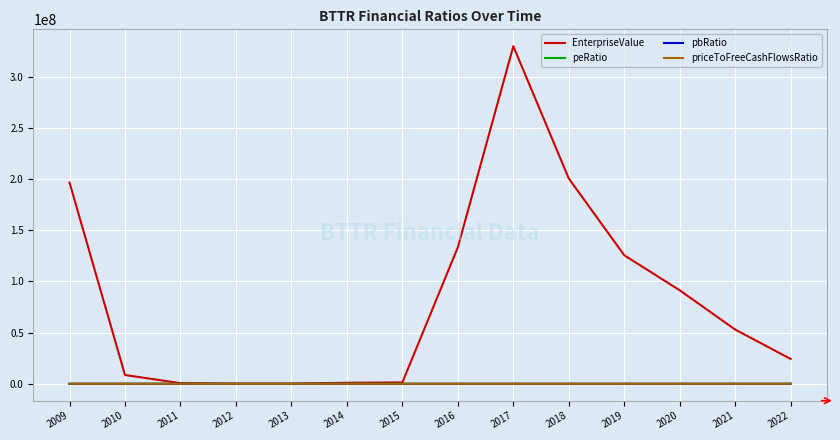

What is the maximum value shown in the chart?

329921627.0